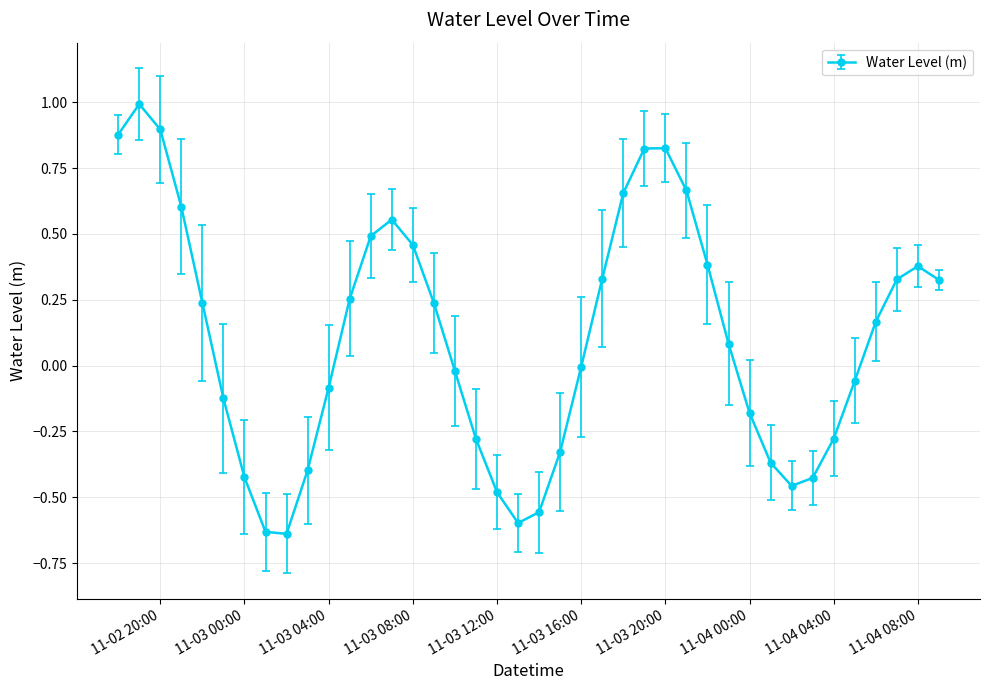

True or false: there are more than 1 points higher than both neighbors.

True